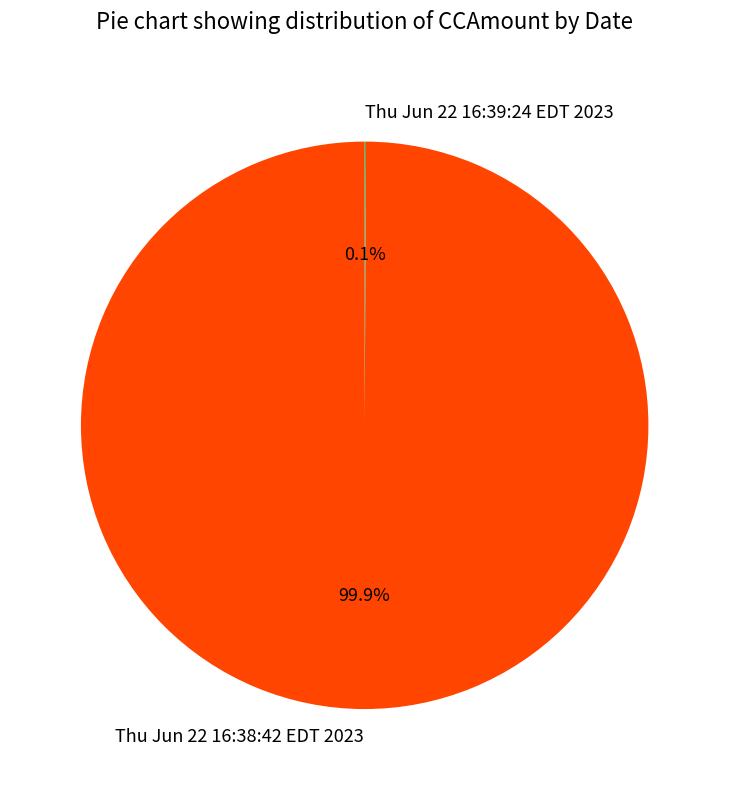

Which category has the biggest portion of the pie?

Thu Jun 22 16:38:42 EDT 2023